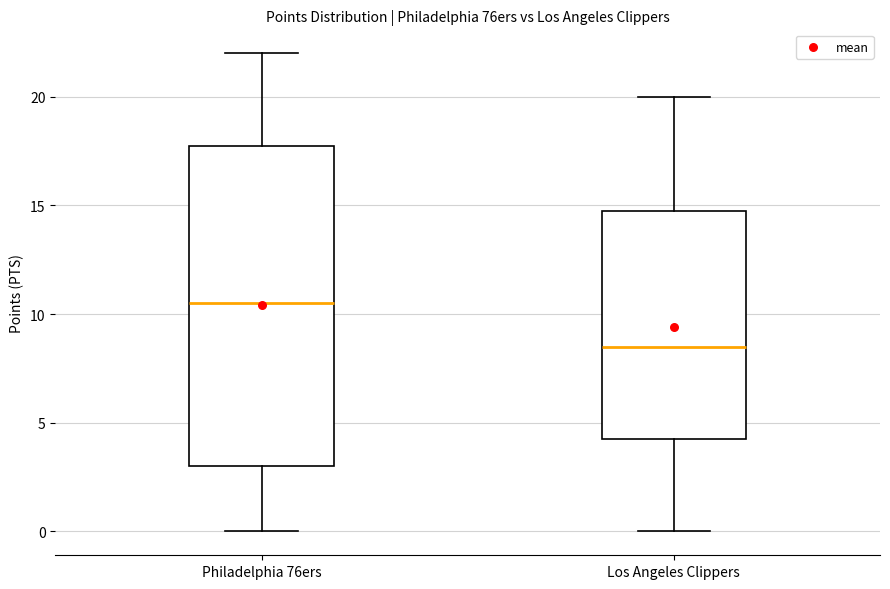

Which box's median line is the highest?

Philadelphia 76ers